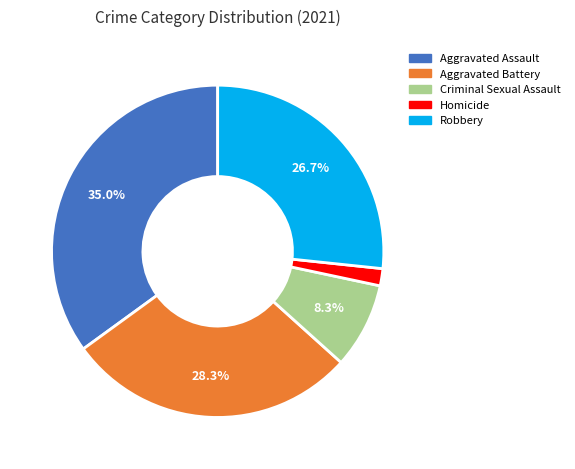

What percentage is NOT represented by Robbery?

73.3%